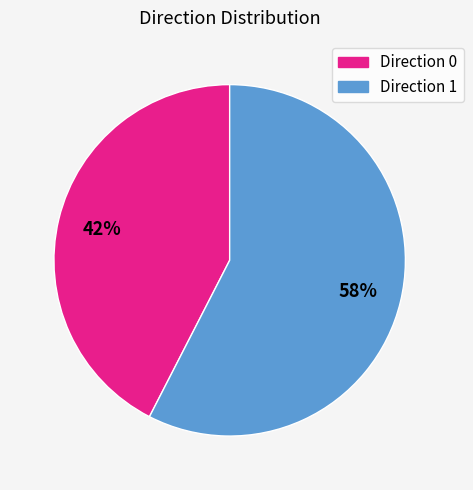

Is there a majority slice in this chart?

Yes